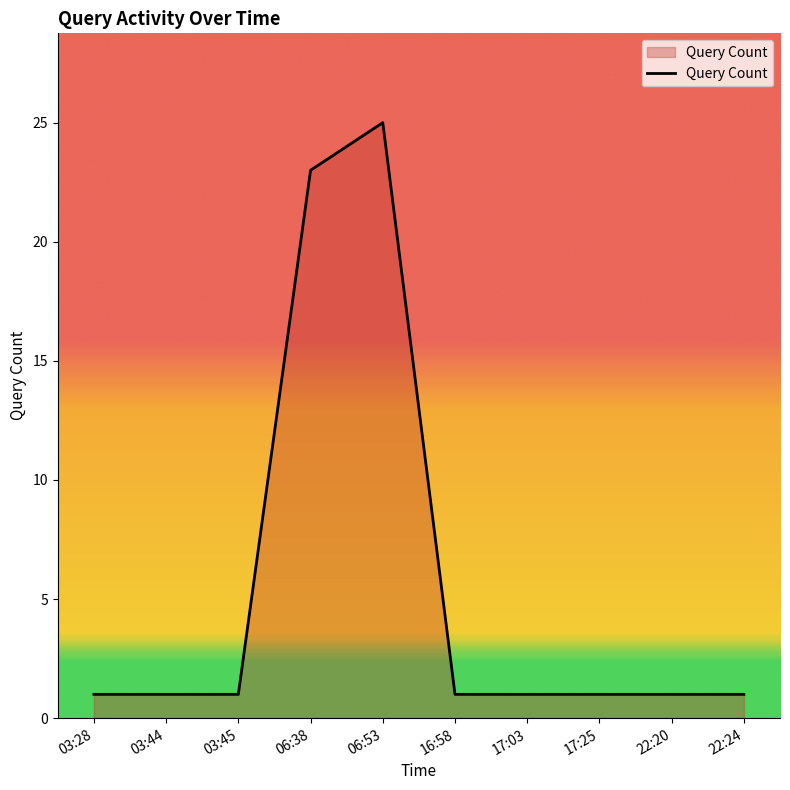

True or false: the data shows 0 at 17:25.

False